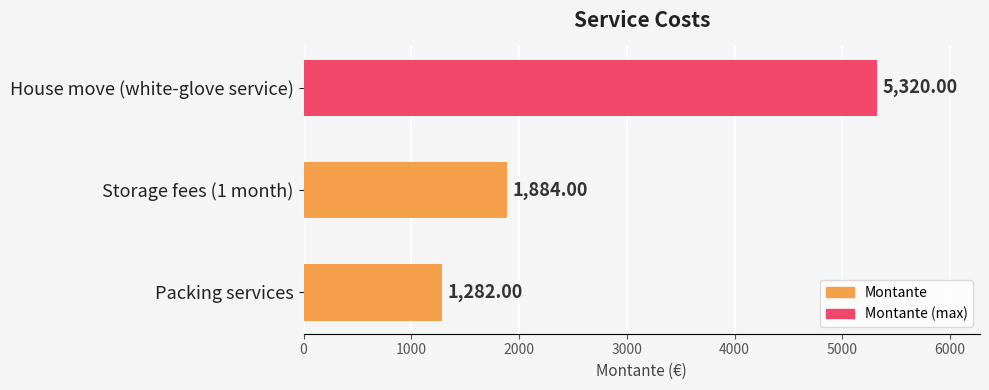

How many bars are there in total?

3